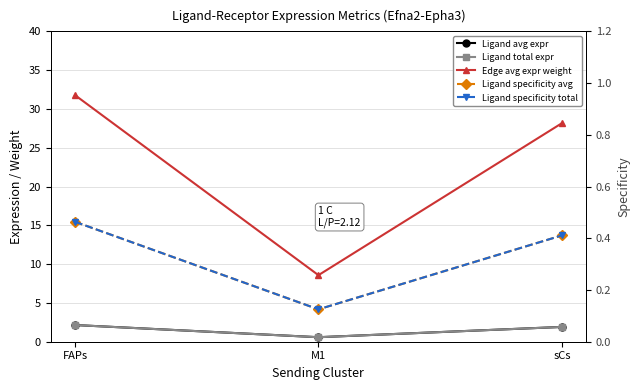

What are all the series names shown in the legend?

Ligand avg expr, Ligand total expr, Edge avg expr weight, Ligand specificity avg, Ligand specificity total